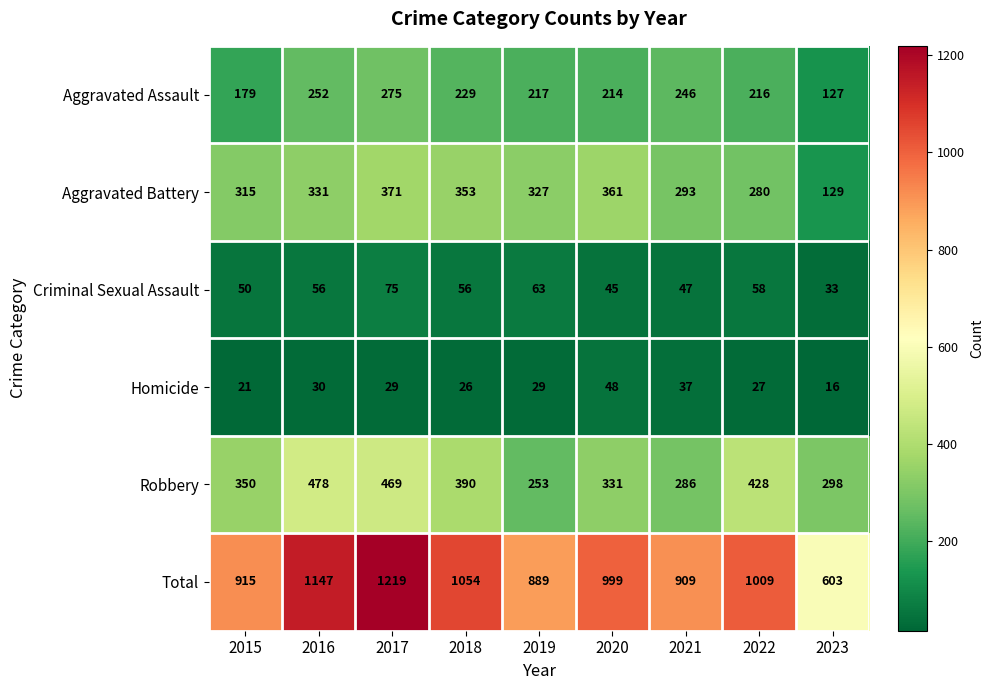

What is the difference between the maximum and minimum values in the Robbery series?

225